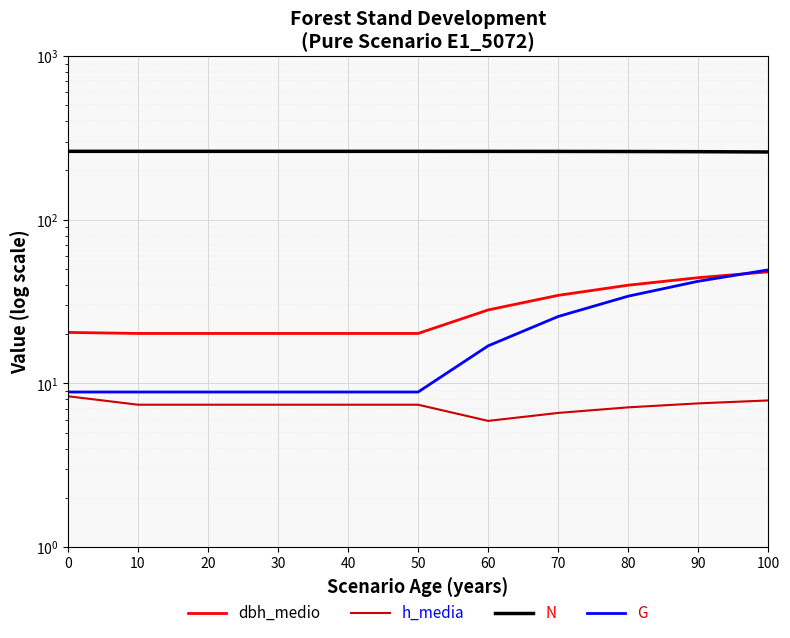

The value of h_media at 40 is 7.4. True or false?

True